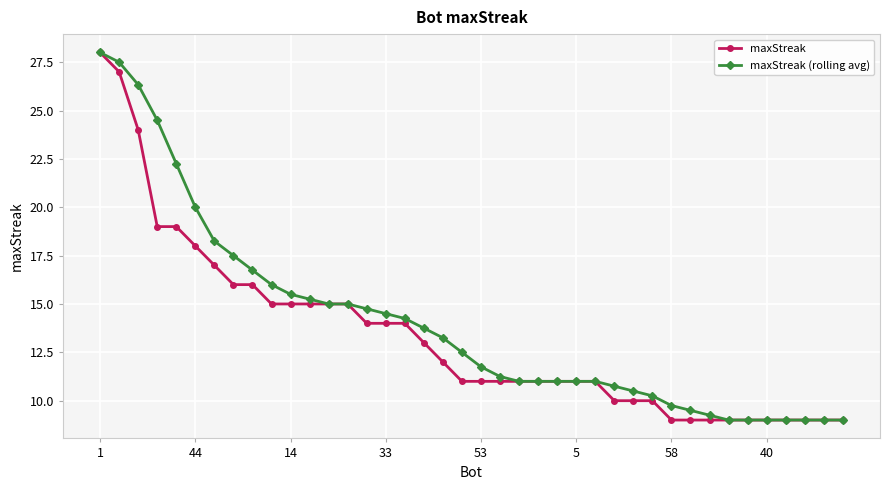

What is the maximum value shown in the chart?

28.0